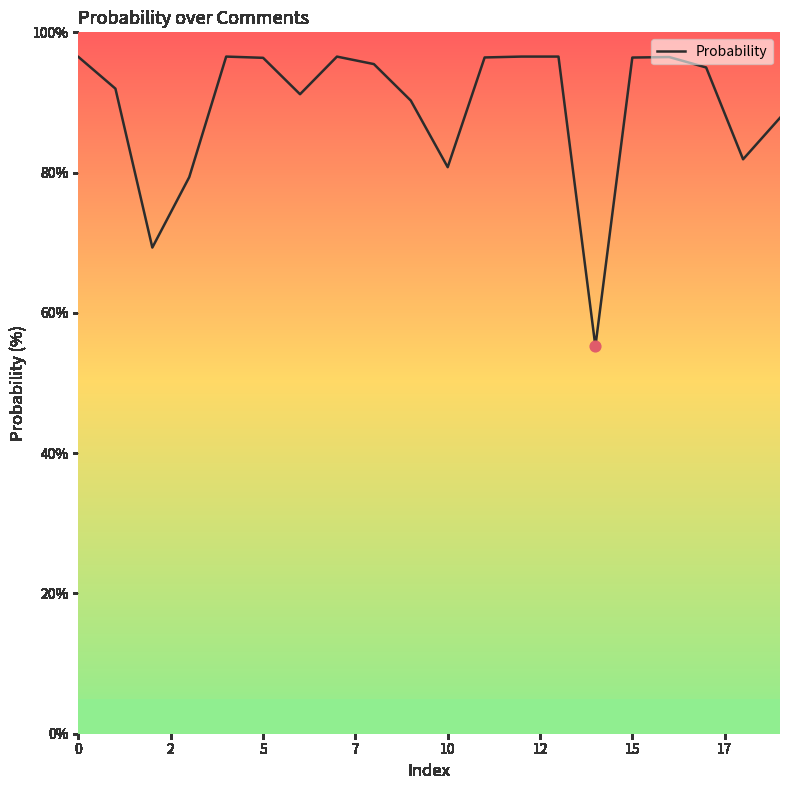

What is the smallest value displayed?

55.2